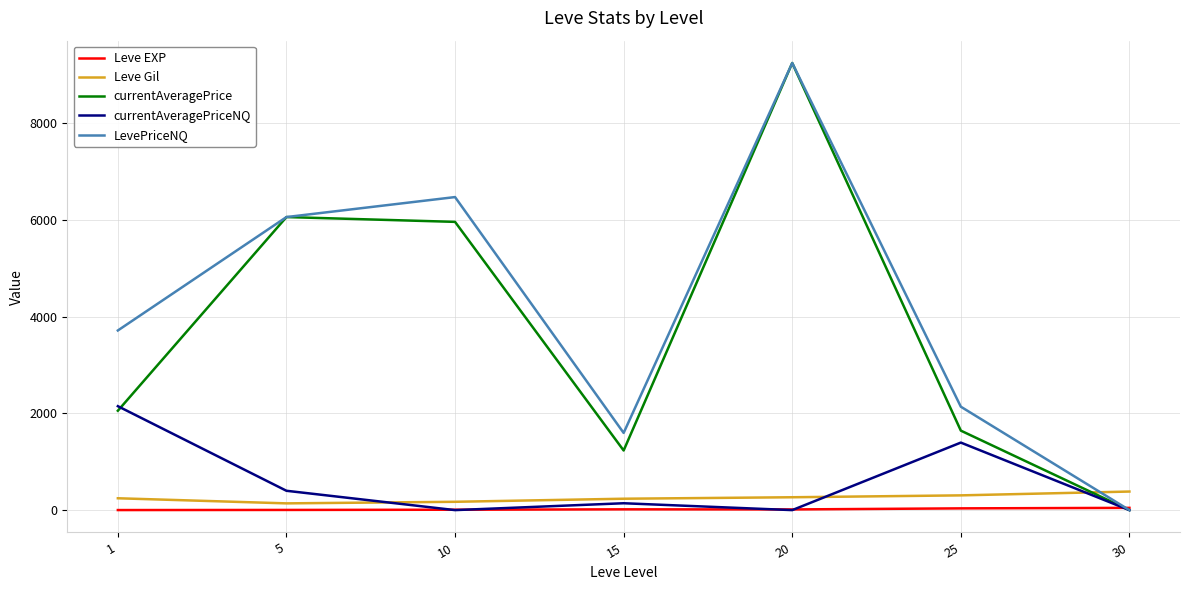

Which series changed the most between 1 and 15?

LevePriceNQ